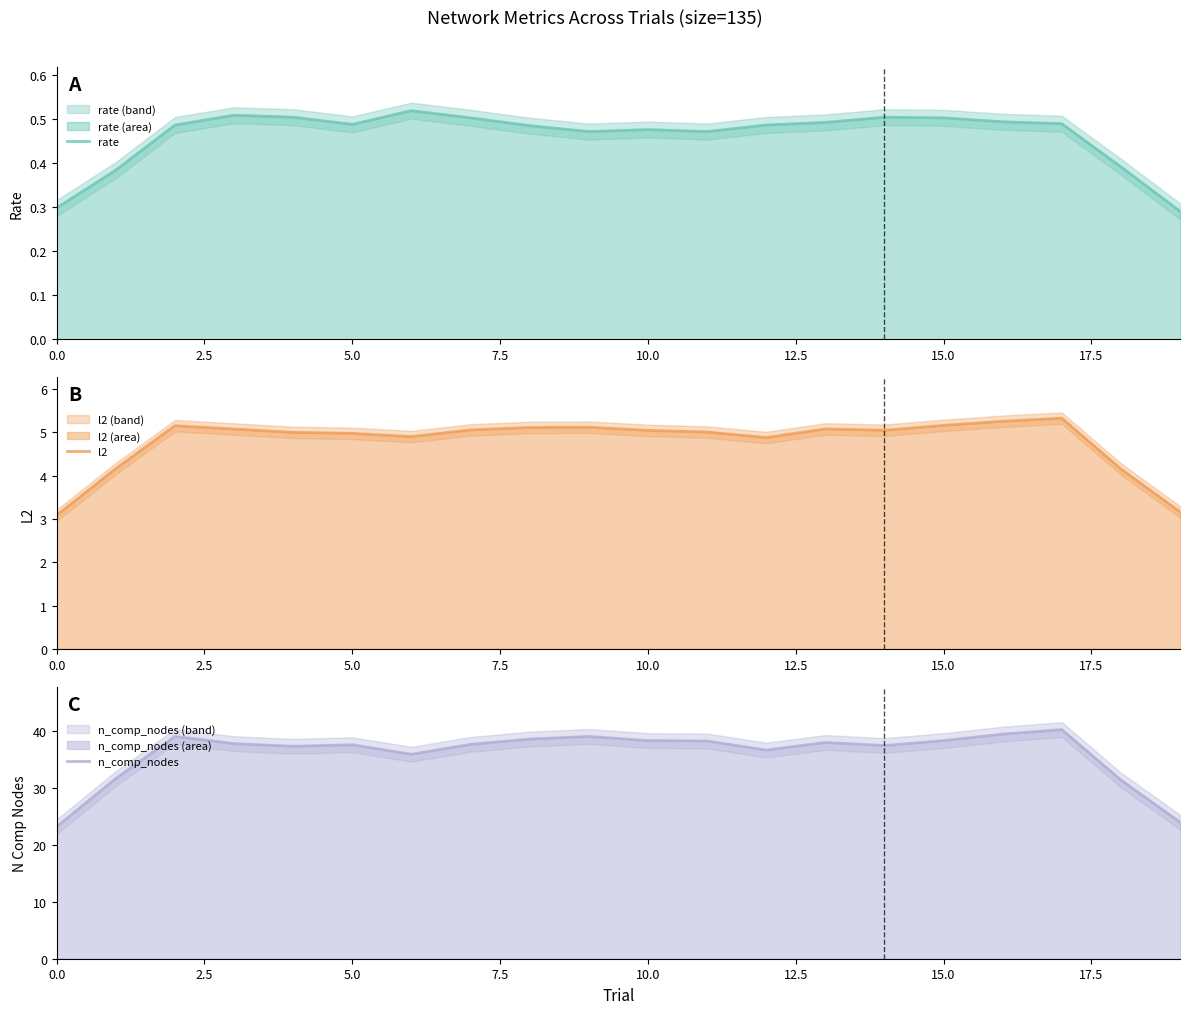

In n_comp_nodes, how many points are lower than both neighbors (excluding endpoints)?

4